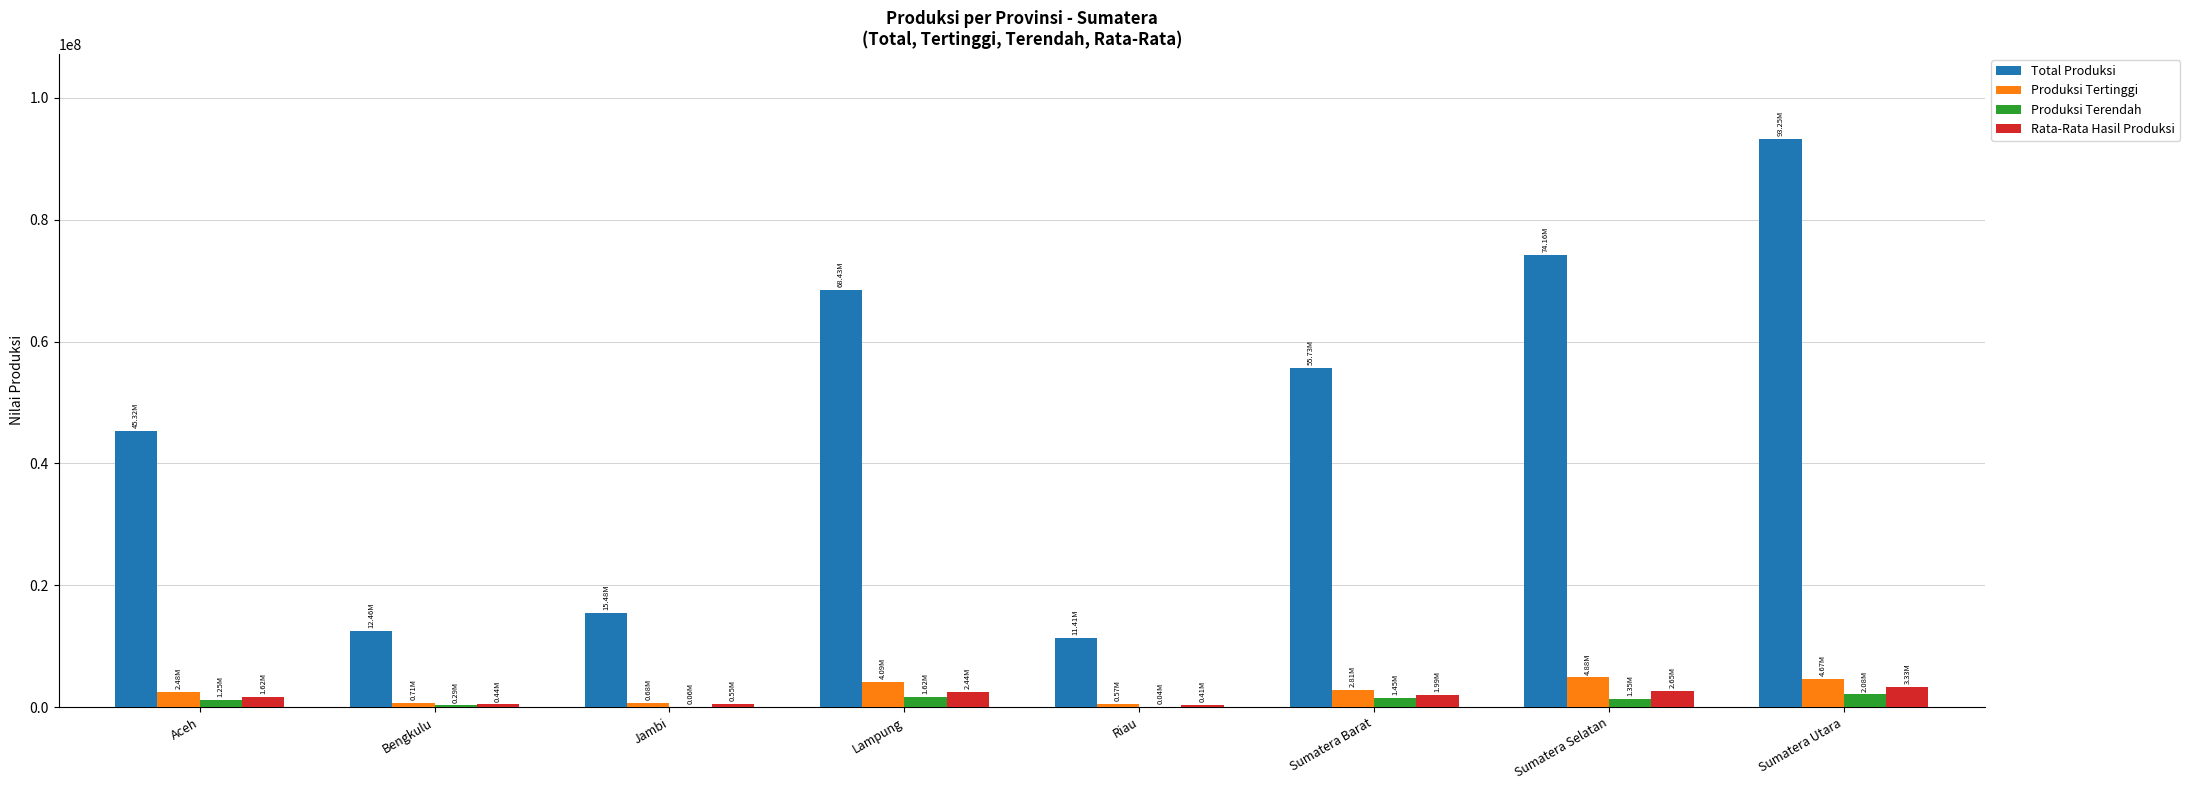

At which label does Rata-Rata Hasil Produksi first exceed 1990395?

Lampung